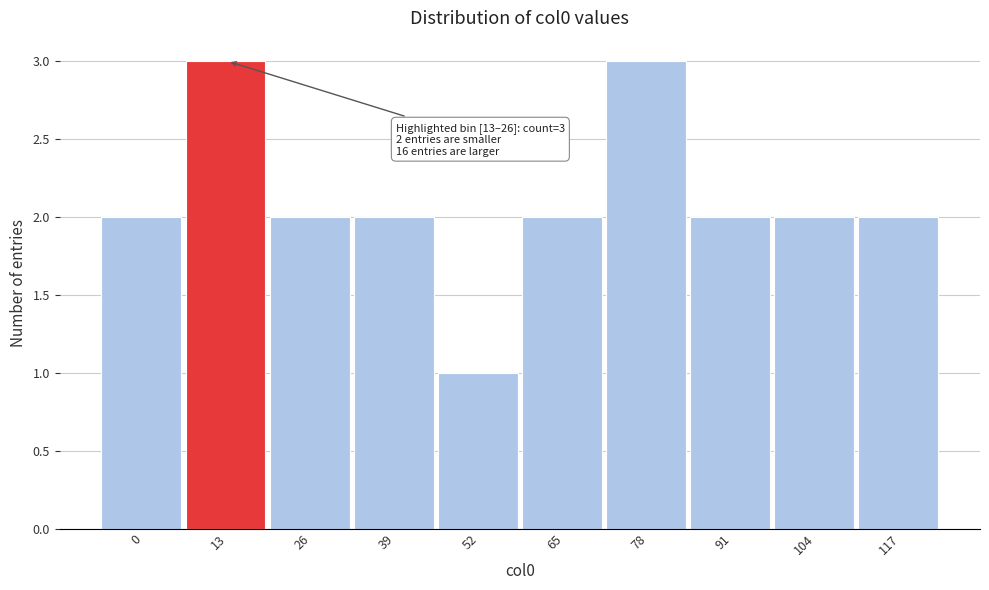

Reading left to right, extract all data points from this chart.

0=2	13=3	26=2	39=2	52=1	65=2	78=3	91=2	104=2	117=2